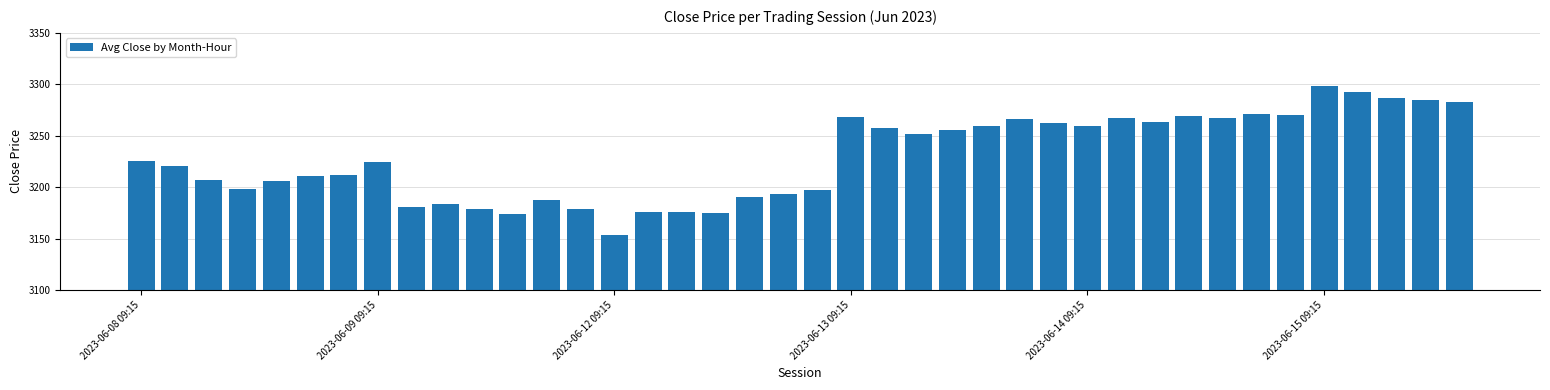

What is the sum of all values?

129184.4